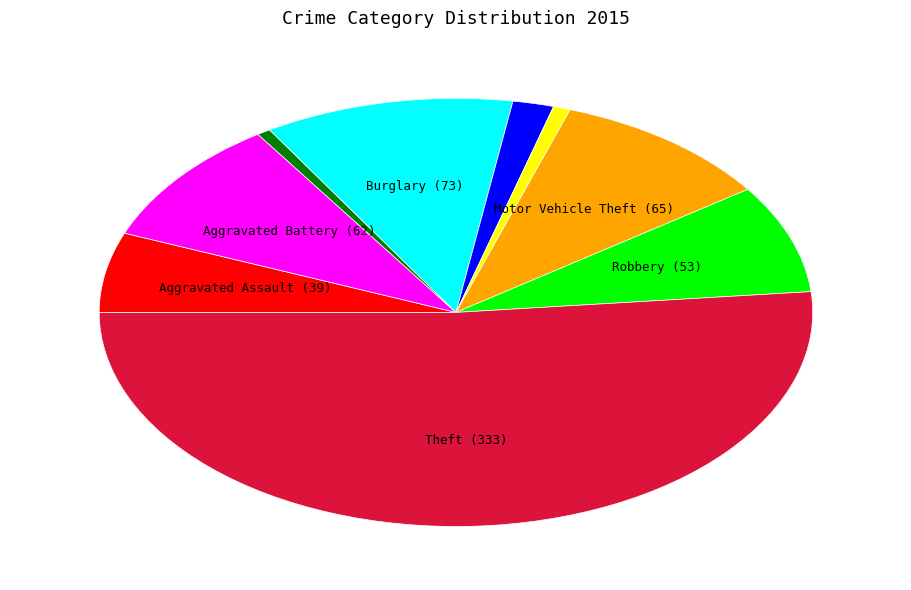

Is there a majority slice in this chart?

Yes